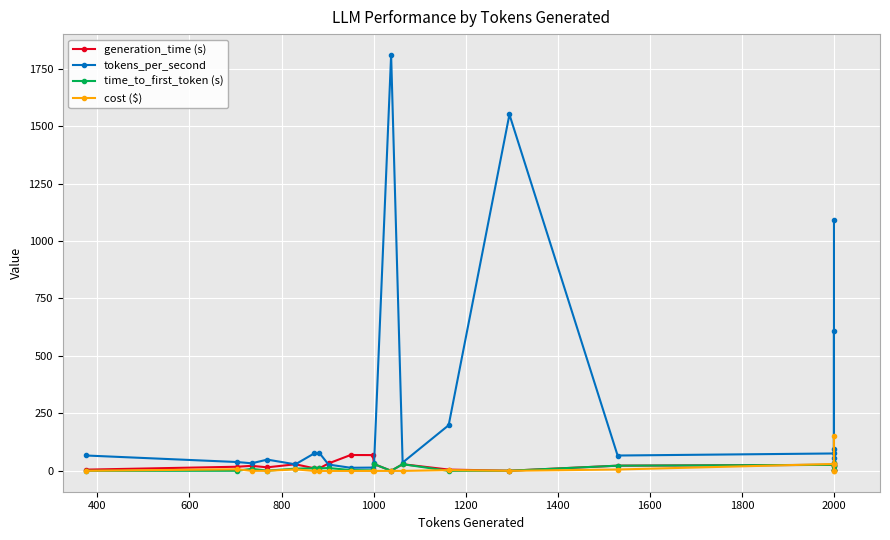

In generation_time (s), how many points are higher than both neighbors (excluding endpoints)?

6